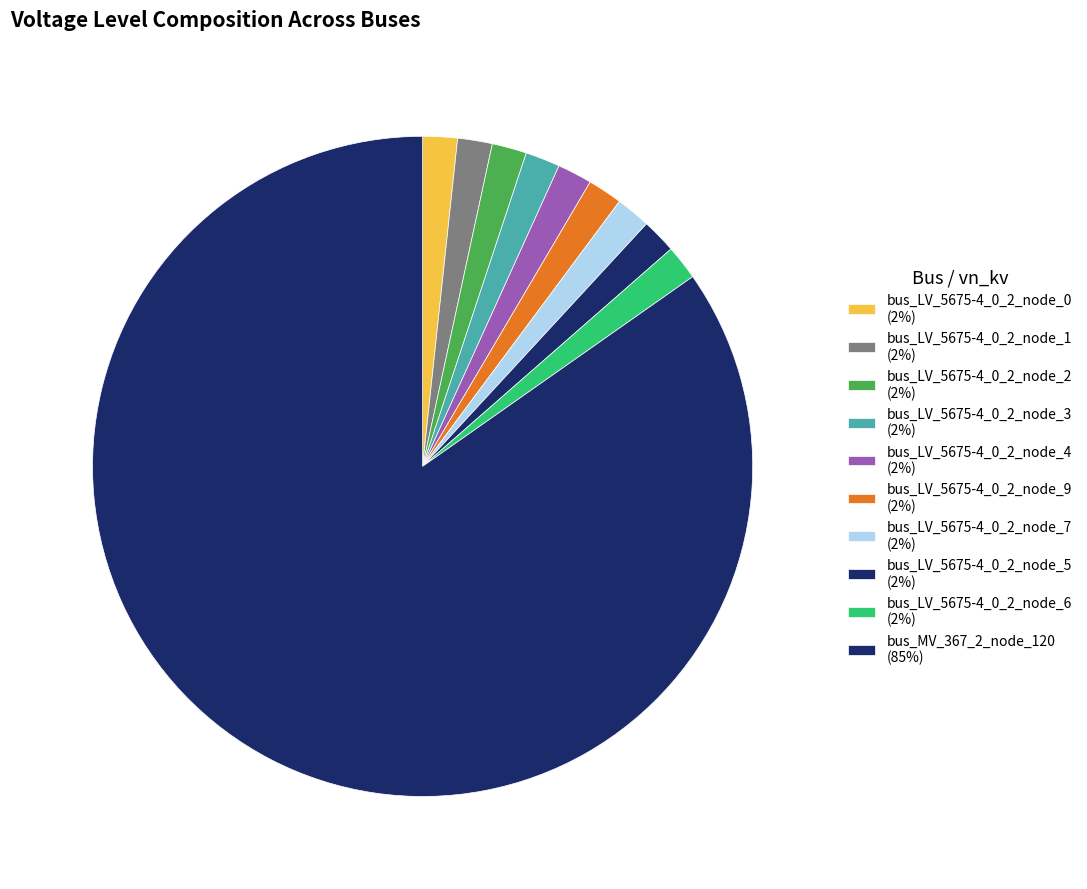

The bus_LV_5675-4_0_2_node_3 slice represents 2% of the pie. True or false?

True